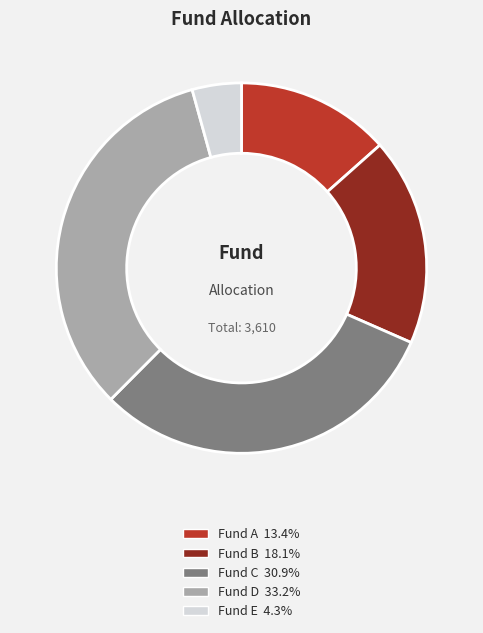

Does Fund B account for over 50% of the chart?

No